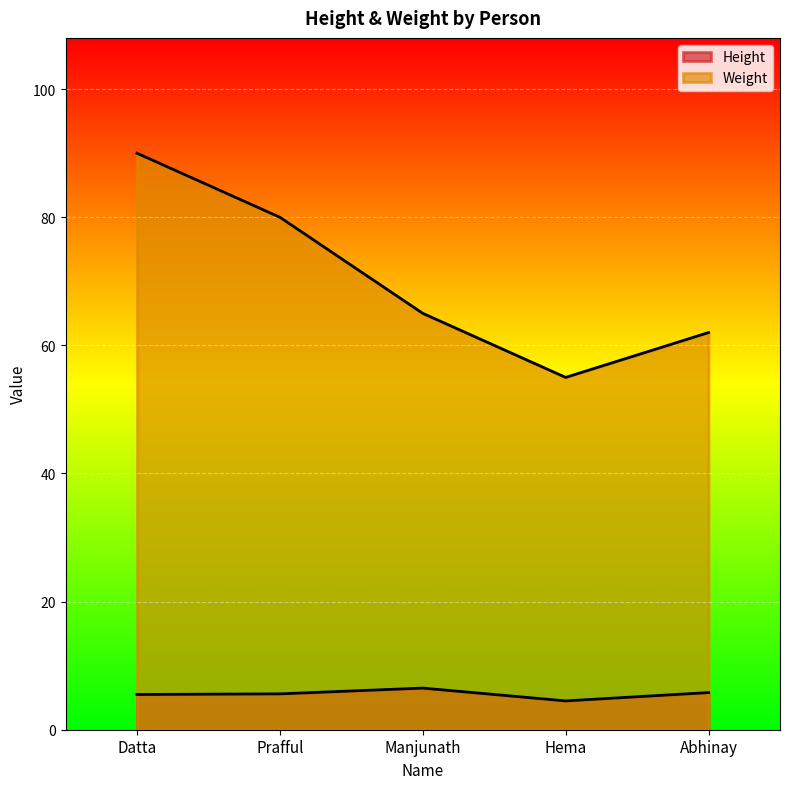

What is the value of the Height point at the 1st from the left?

5.5